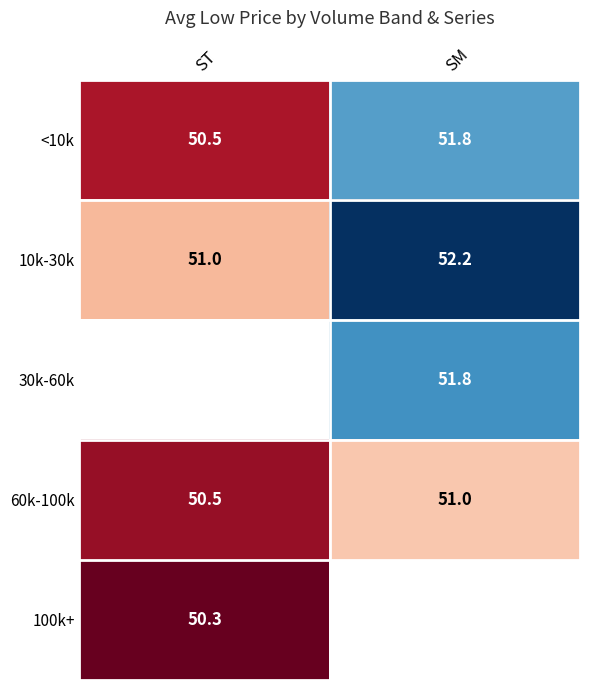

Which category has the highest value in the 60k-100k series?

SM